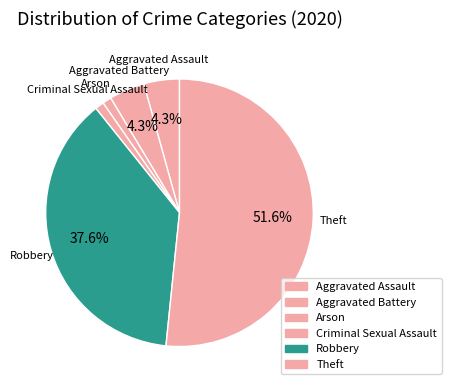

Count the number of slices in the pie.

6